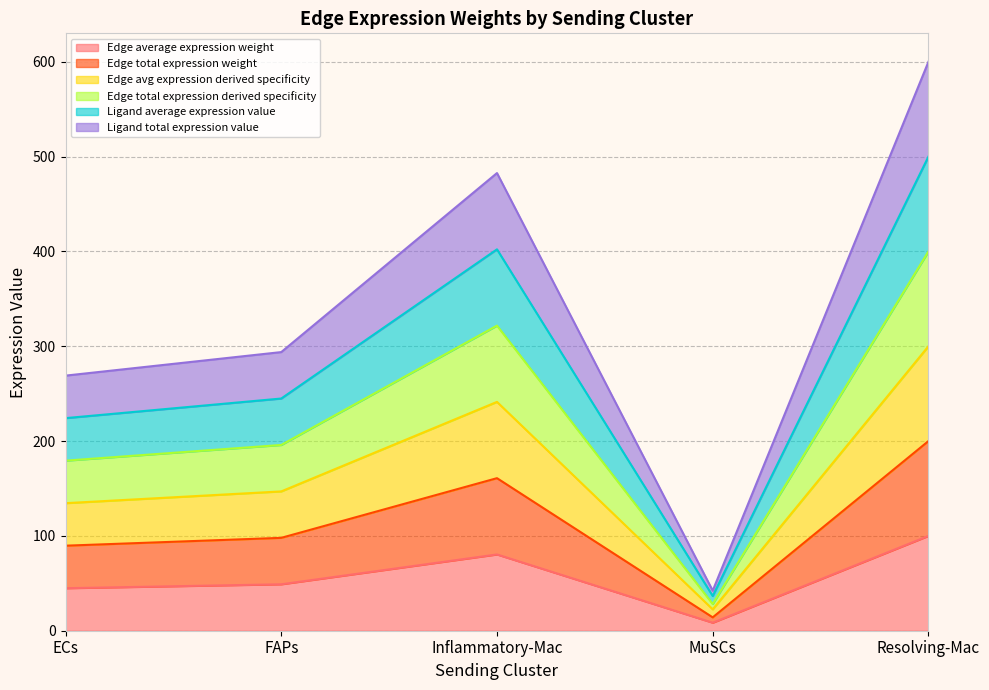

At which category does Edge average expression weight reach its first local valley?

MuSCs